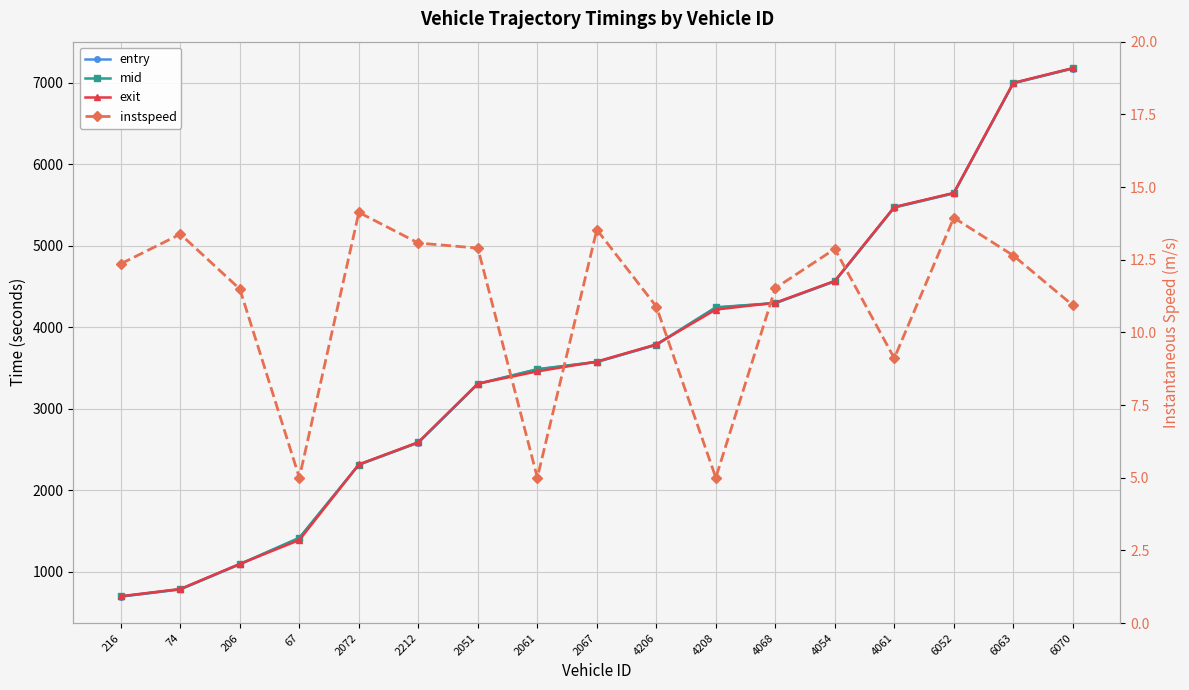

What is the label of the 10th point from the left?

4206